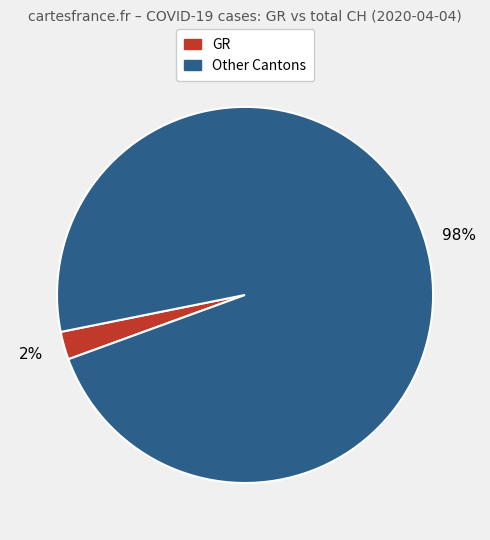

To the nearest percent, what is the average slice percentage?

50%